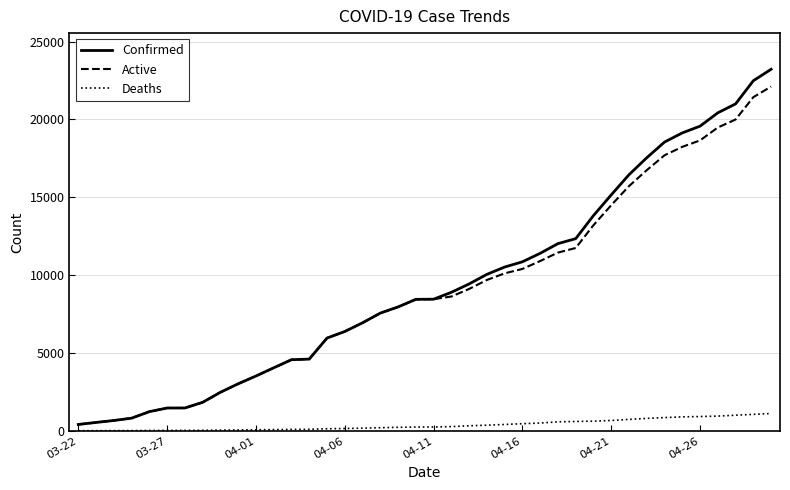

What is the sum of all Deaths values?

14989